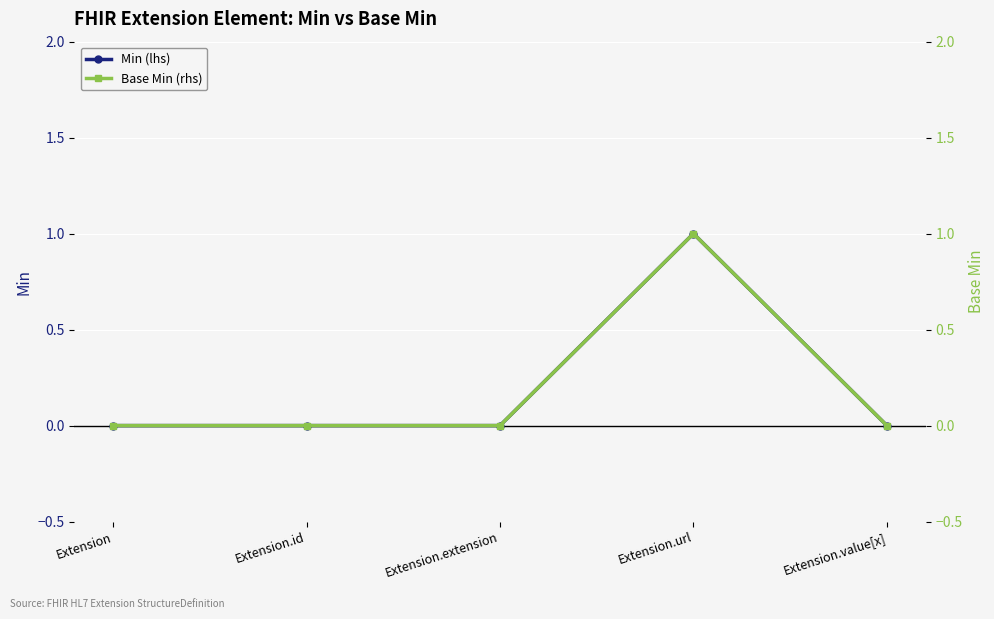

True or false: Min (lhs) and Base Min (rhs) intersect in this chart.

False